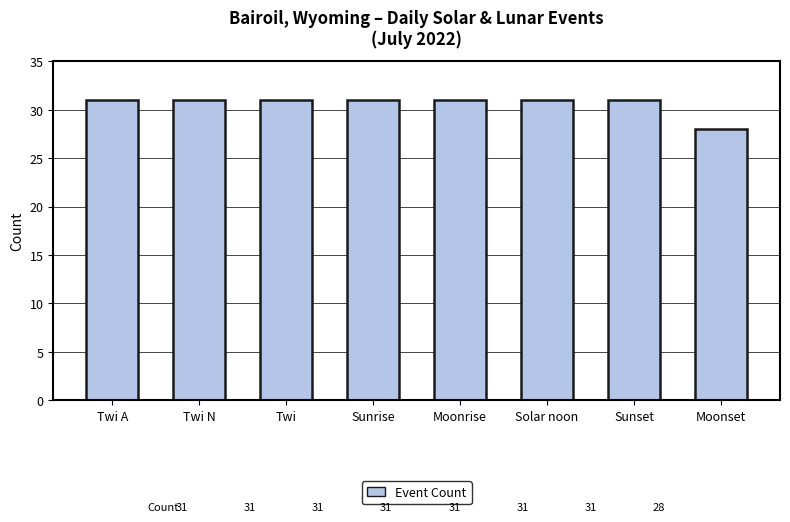

At which label is the value closest to 29?

Moonset